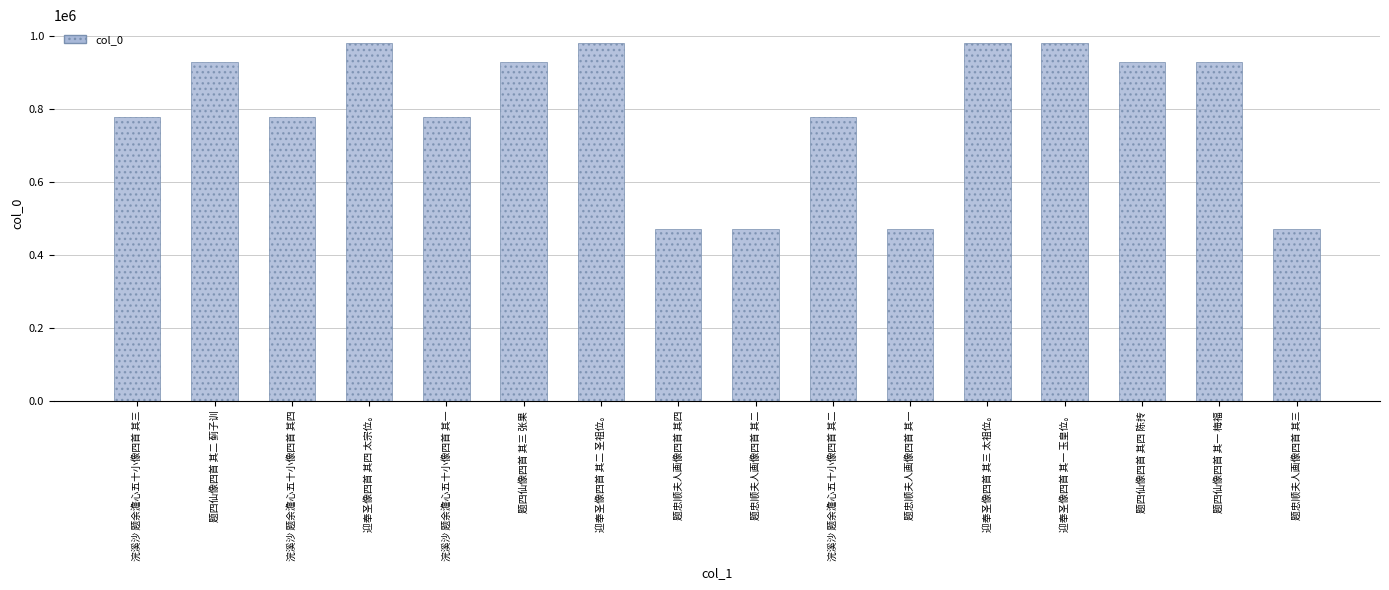

What is the change in value from 题忠顺夫人画像四首 其一 to 迎奉圣像四首 其一 玉皇位。?

+509918